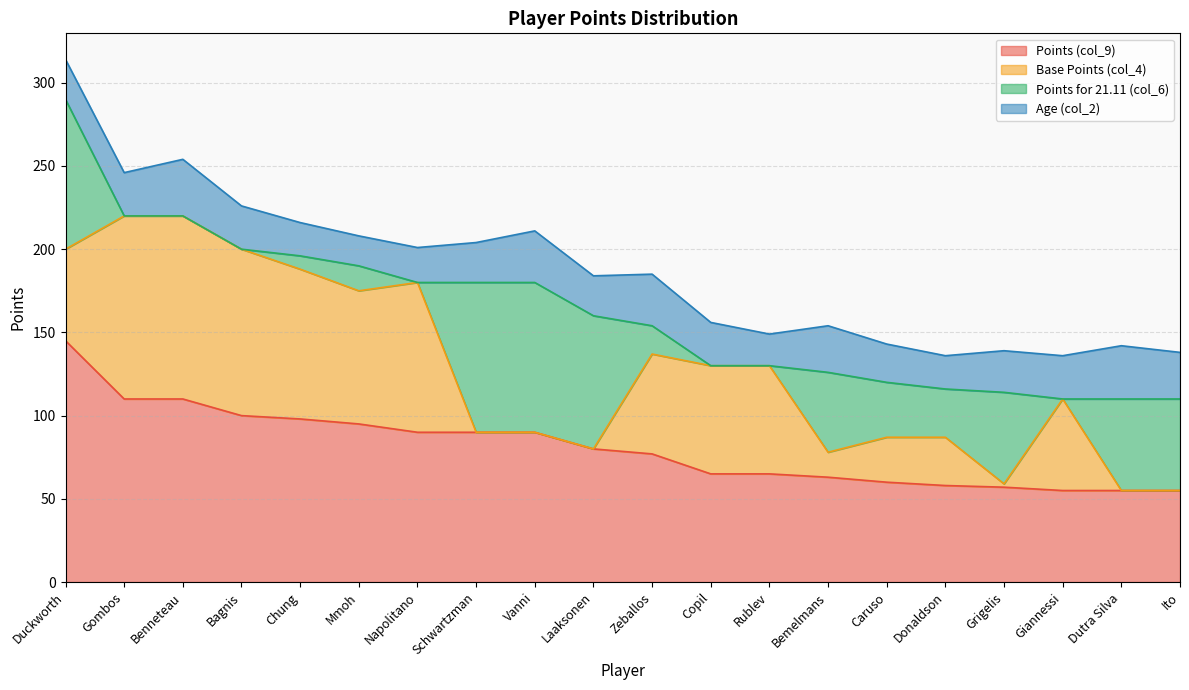

Rank the series by their maximum value, from highest to lowest.

Points (col_9), Base Points (col_4), Points for 21.11 (col_6), Age (col_2)